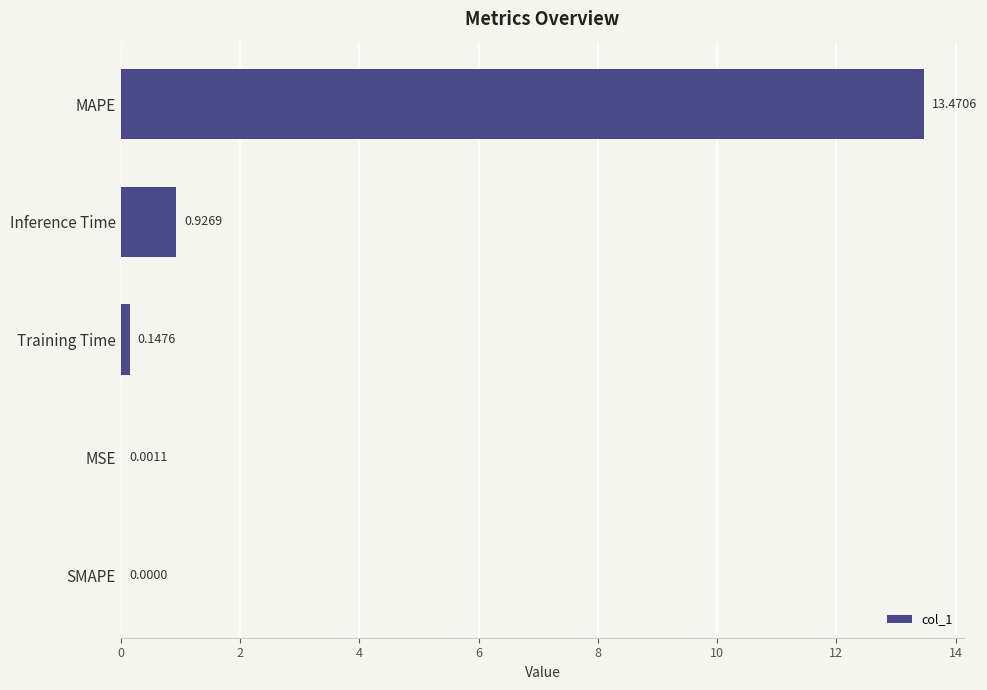

At which category does the chart reach its peak across all series?

MAPE